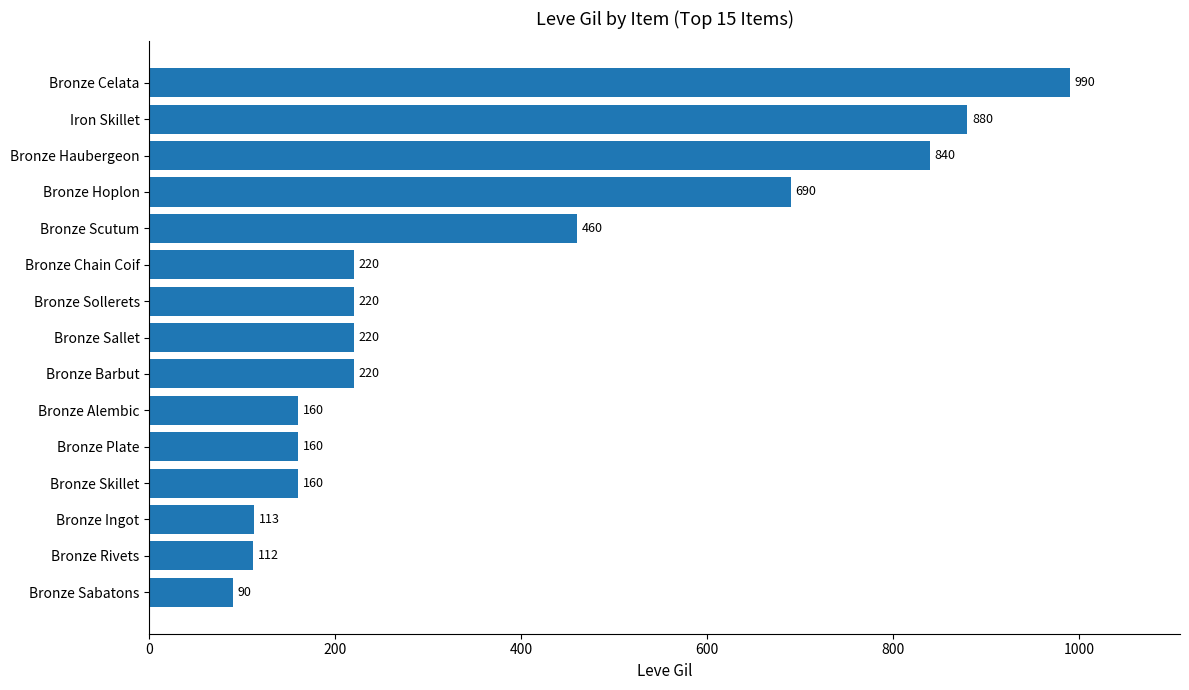

What is the smallest value displayed?

90